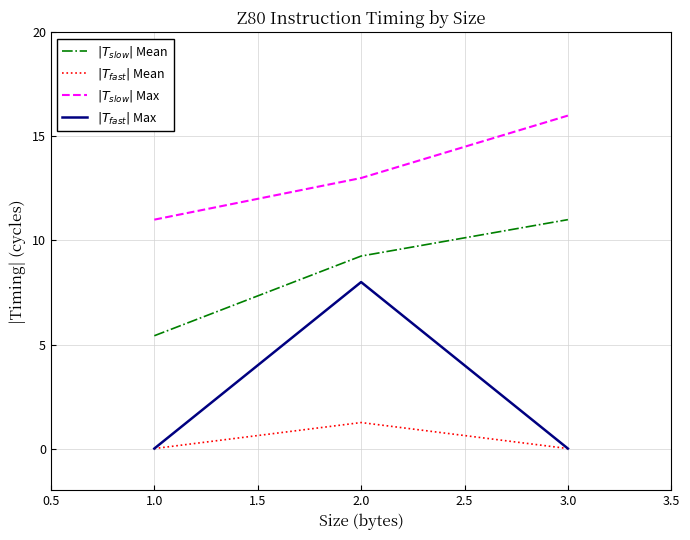

At how many categories does at least one series exceed 12?

2